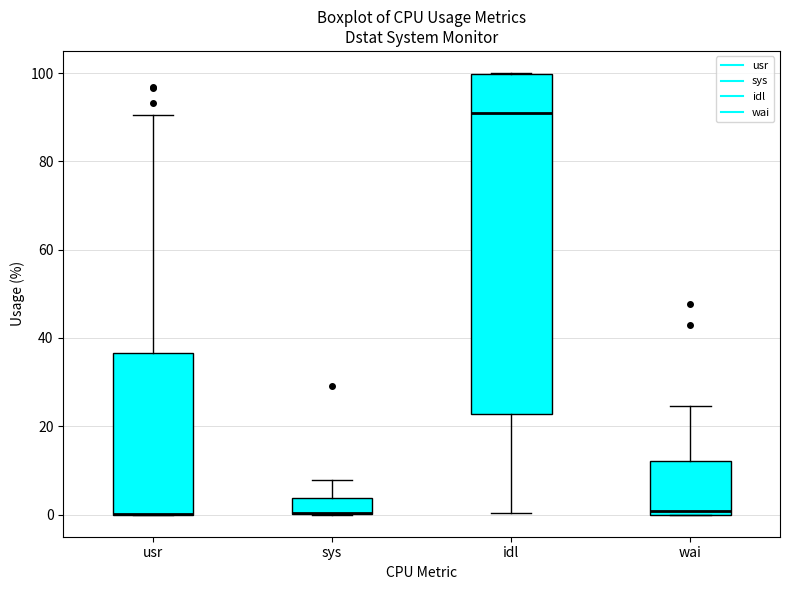

Reading left to right, transcribe this box plot: for each box, give where its median line is, the range the box spans, and where its two whiskers end, as read against the y-axis. The values are not printed on the chart, so give them approximately, as read against the axis.

usr: median 0 (drawn on the box's lower edge), box 0 to 36, whiskers 0 to 90
sys: median 0 (drawn on the box's lower edge), box 0 to 4, whiskers 0 to 8
idl: median 90, box 22 to 100, whiskers 0 to 100
wai: median 0 (just above the box's lower edge), box 0 to 12, whiskers 0 to 24